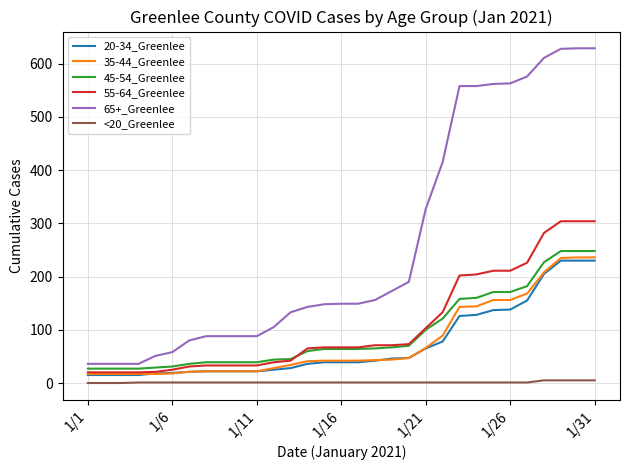

How many series are shown in this chart?

6